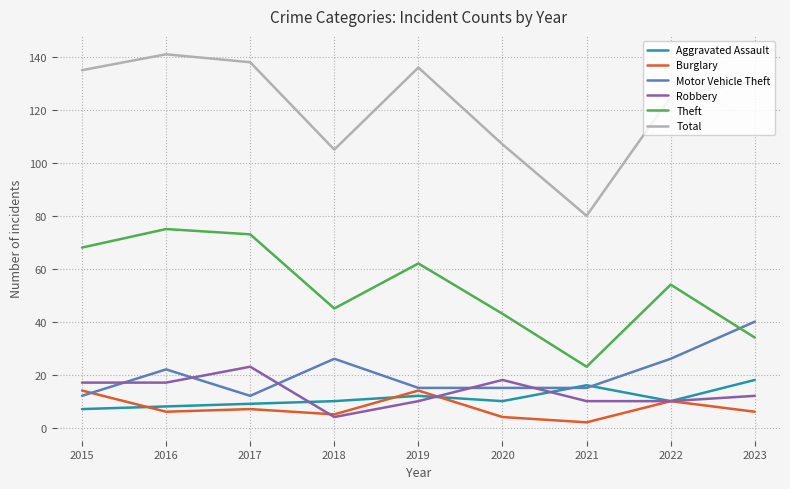

In Total, how many points are lower than both neighbors (excluding endpoints)?

2